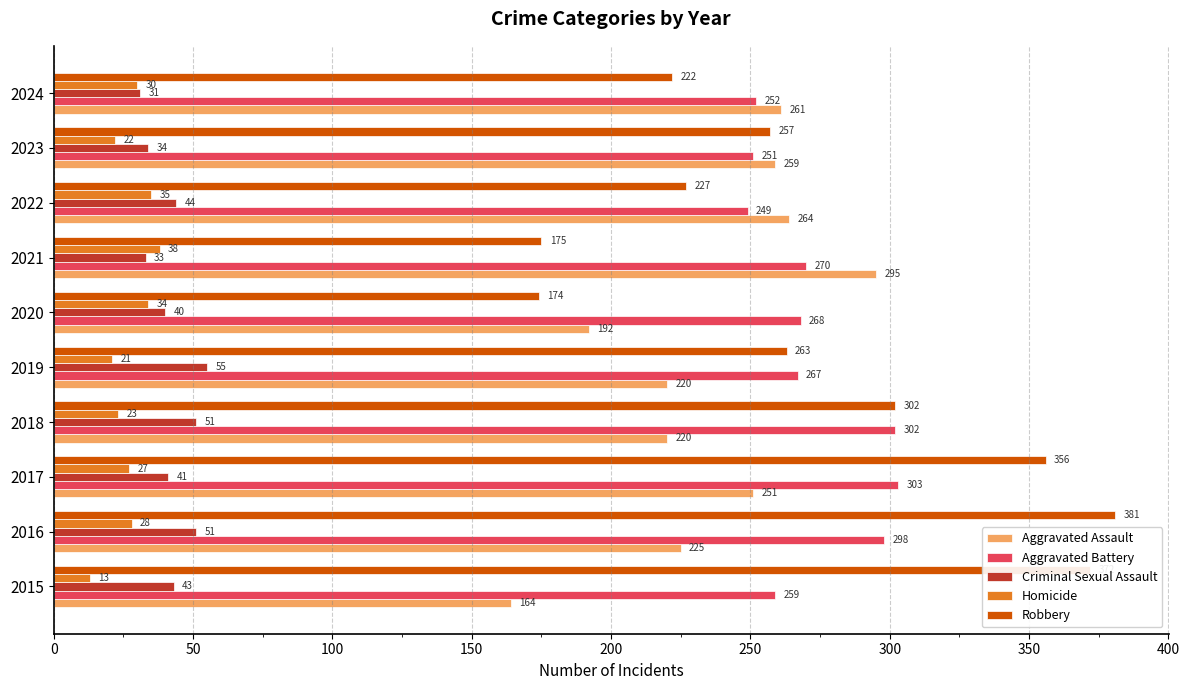

Where is Robbery nearest to the value 277?

2019